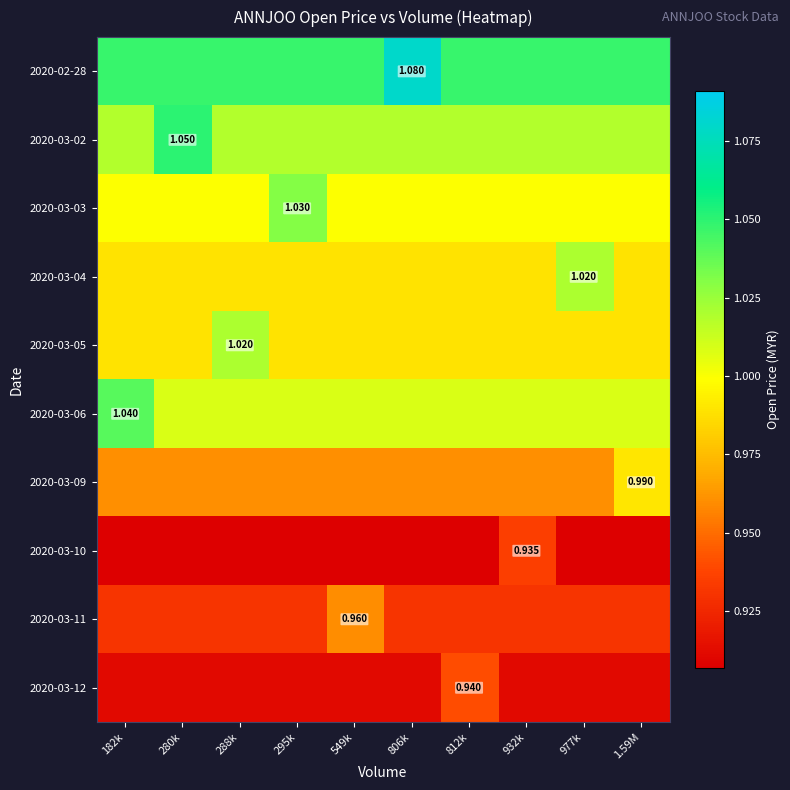

Which series has the largest total across all categories?

2020-02-28